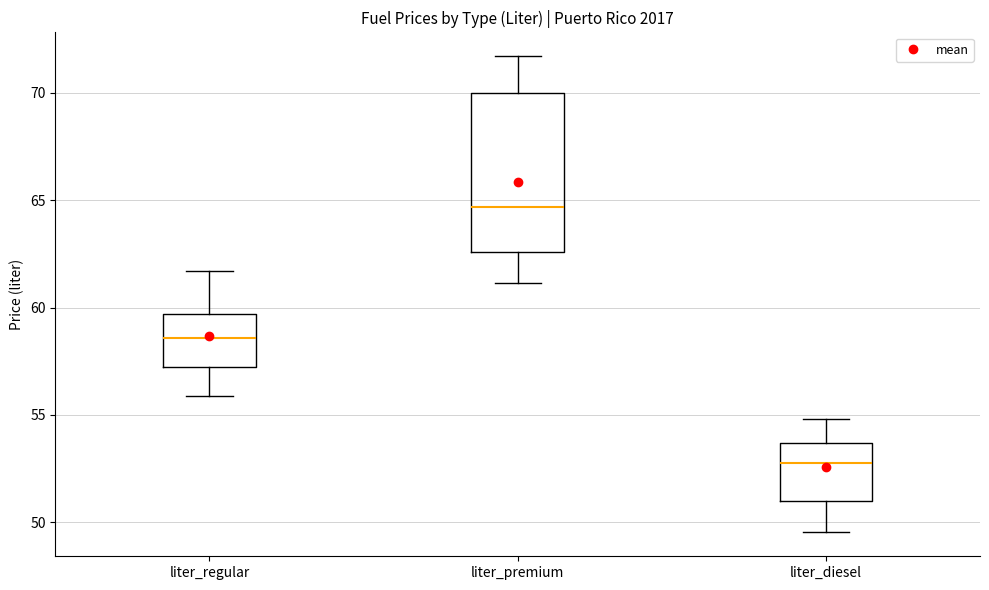

Which box has the highest median line?

liter_premium